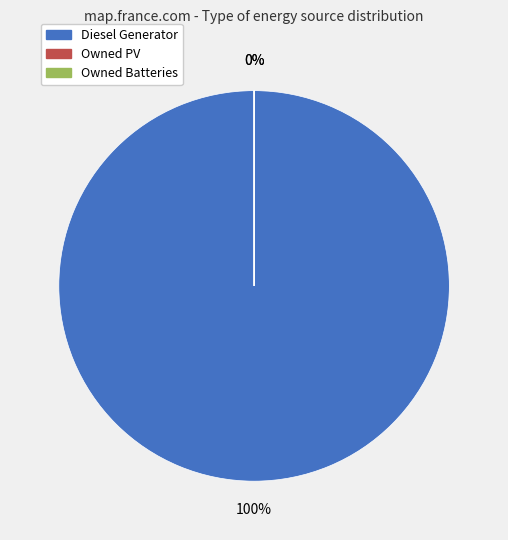

Is it true that Owned PV is 0% of the pie?

True